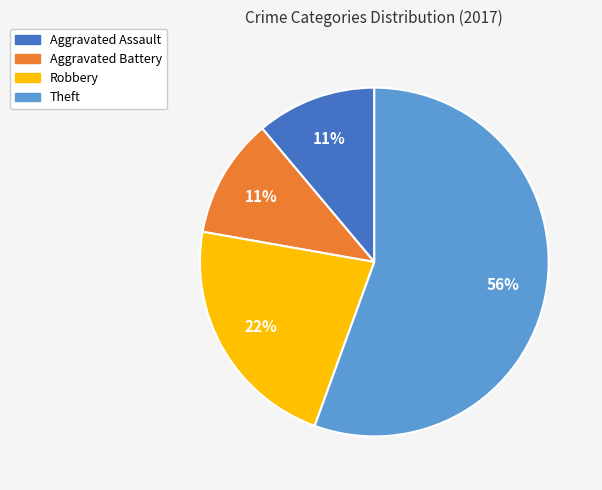

What is the largest slice in the pie chart?

Theft